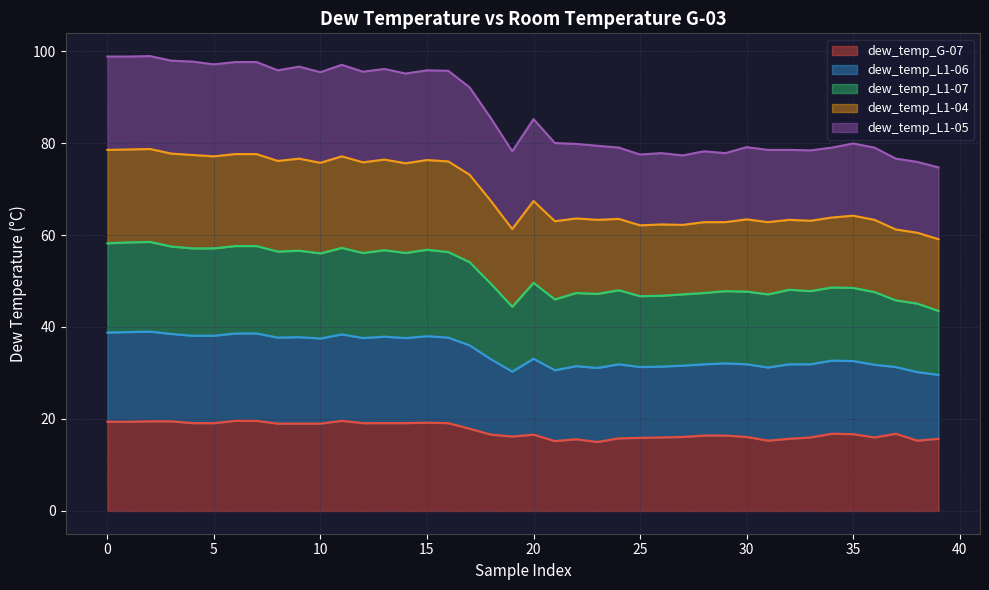

True or false: dew_temp_L1-06 and dew_temp_L1-07 cross at least once.

False